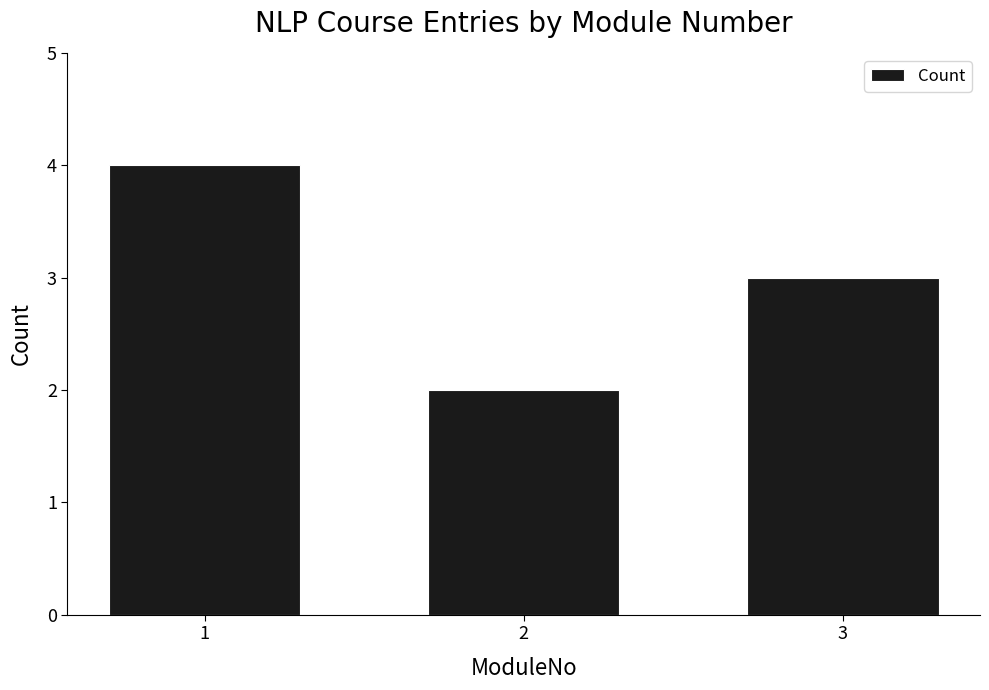

At which category does the chart reach its peak across all series?

1